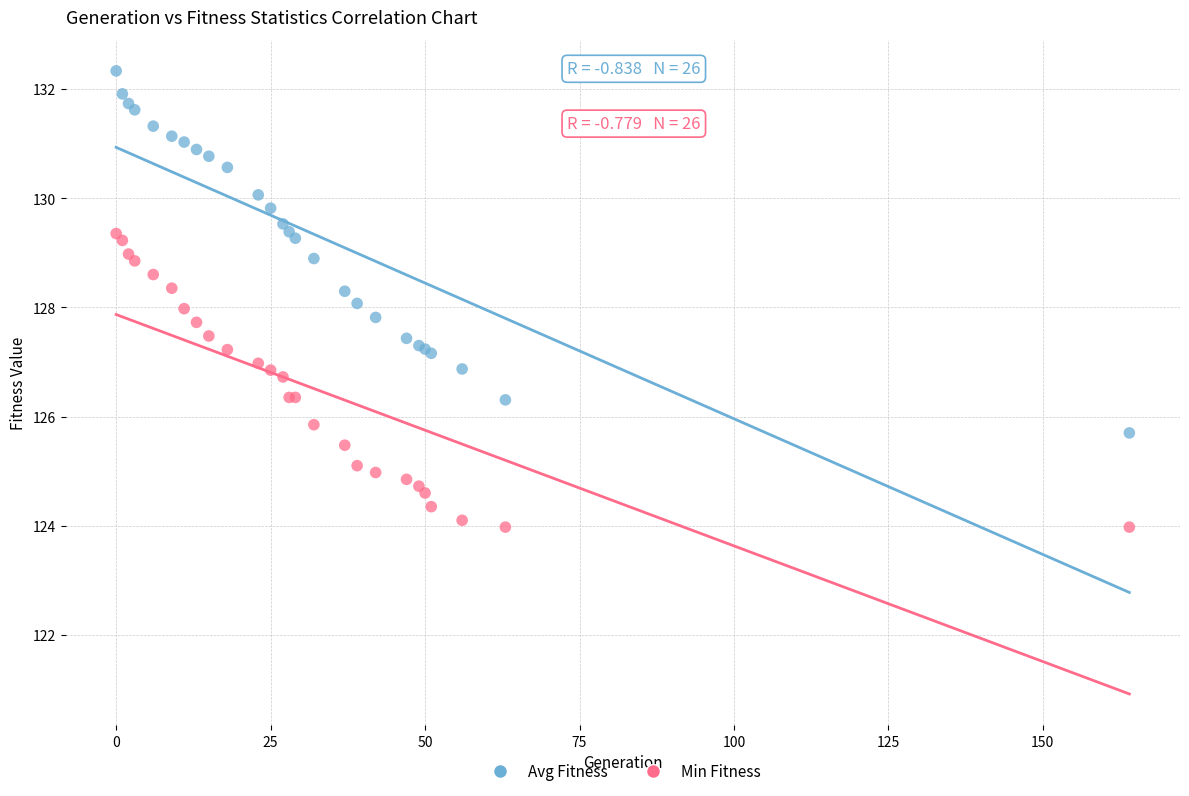

Which series contains the highest Y value?

Avg Fitness